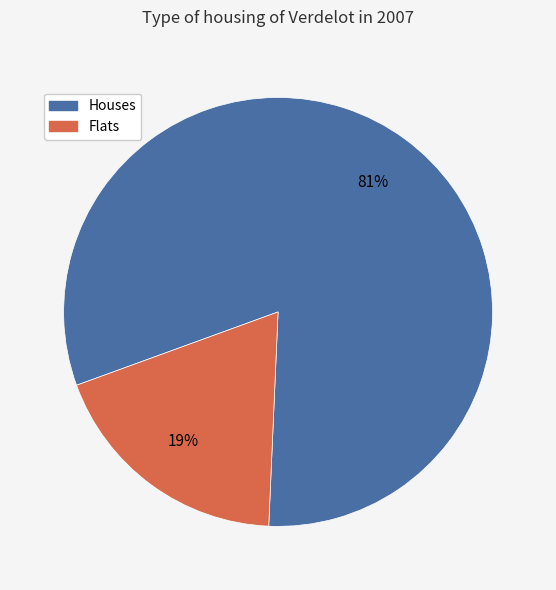

Count the number of slices in the pie.

2